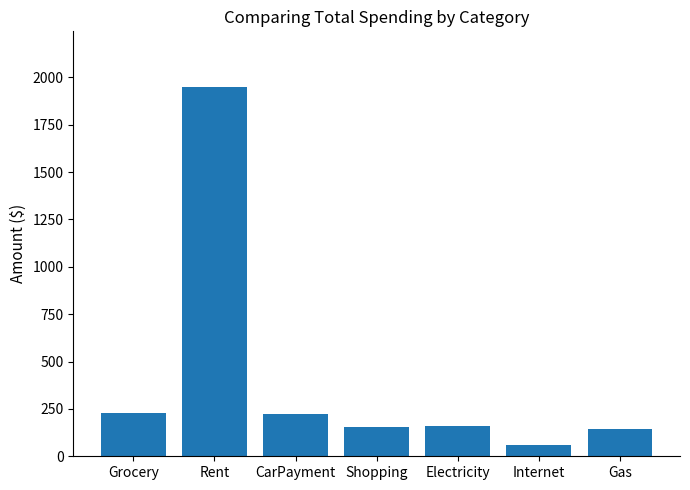

Where does the data first go above 157?

Grocery